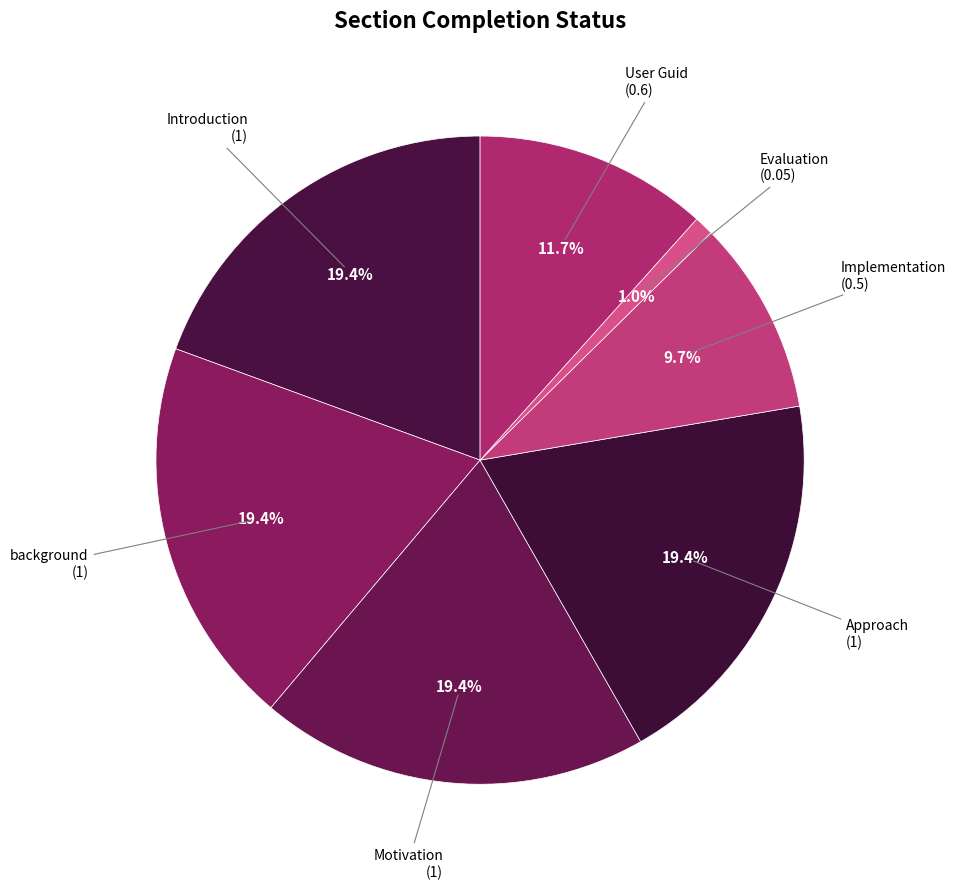

How many slices are in this pie chart?

7